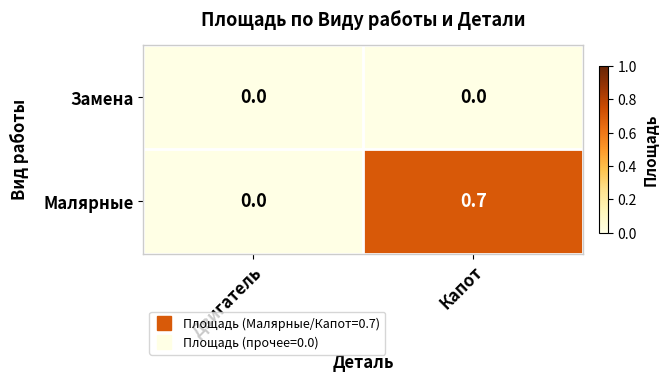

List the series in order of their overall mean, highest first.

Малярные, Замена